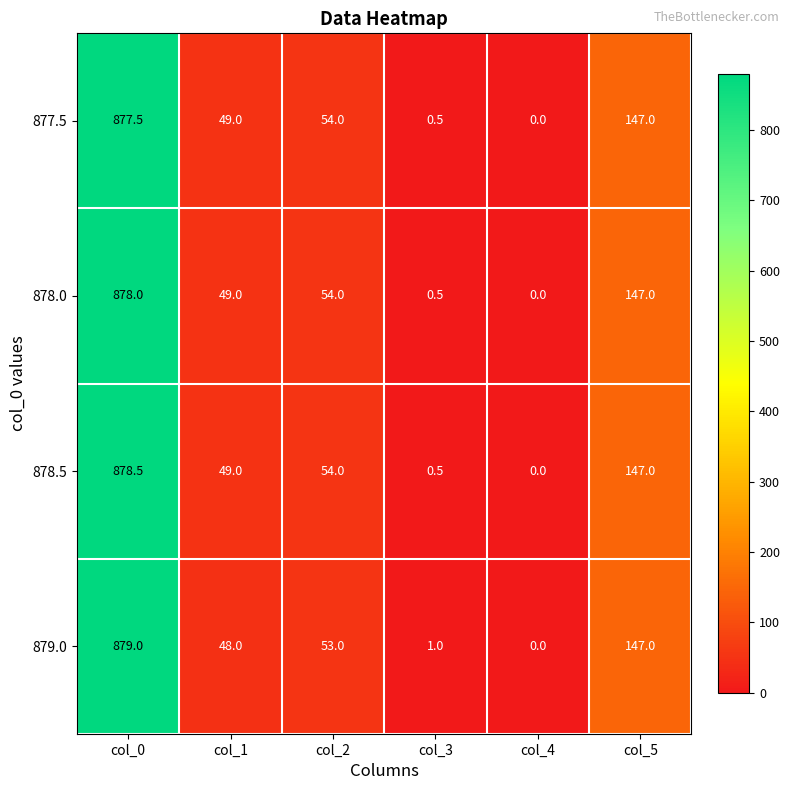

At how many categories does at least one series exceed 501?

1